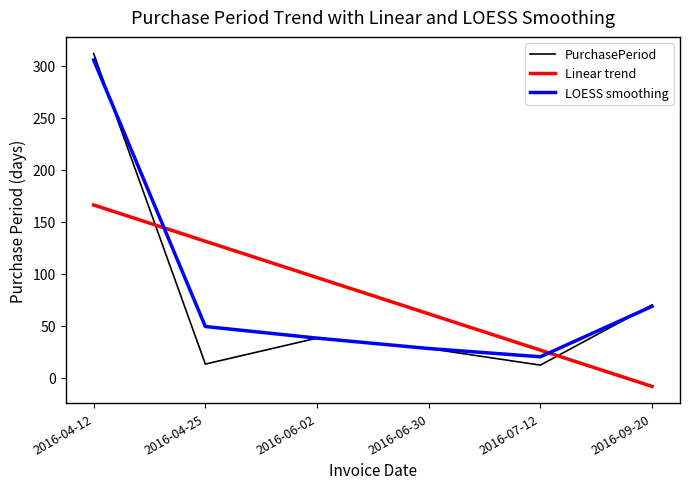

List the series in order of their peak value, highest first.

PurchasePeriod, LOESS smoothing, Linear trend